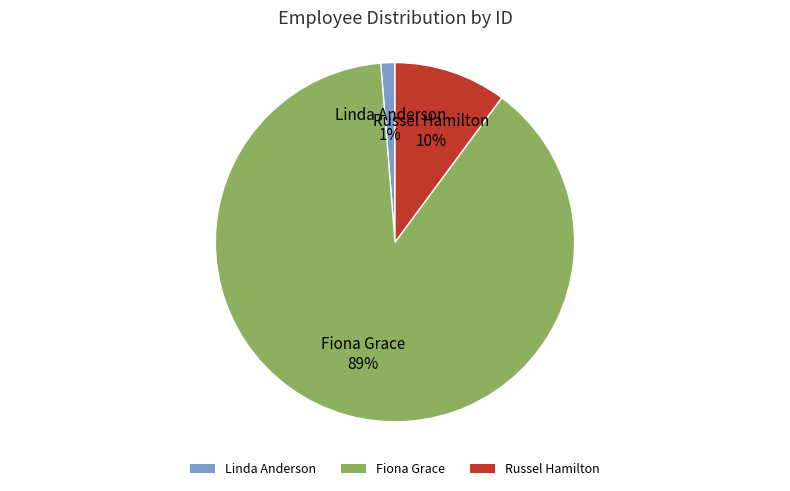

Rank the categories by value from lowest to highest.

Linda Anderson, Russel Hamilton, Fiona Grace